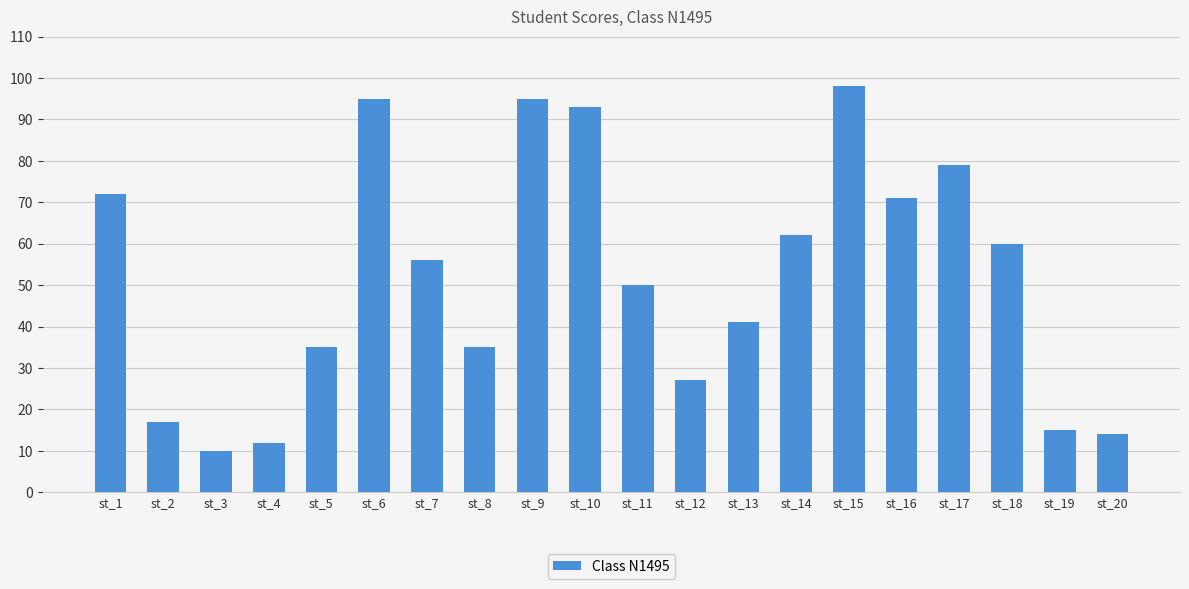

Which label corresponds to the largest value in the chart?

st_15